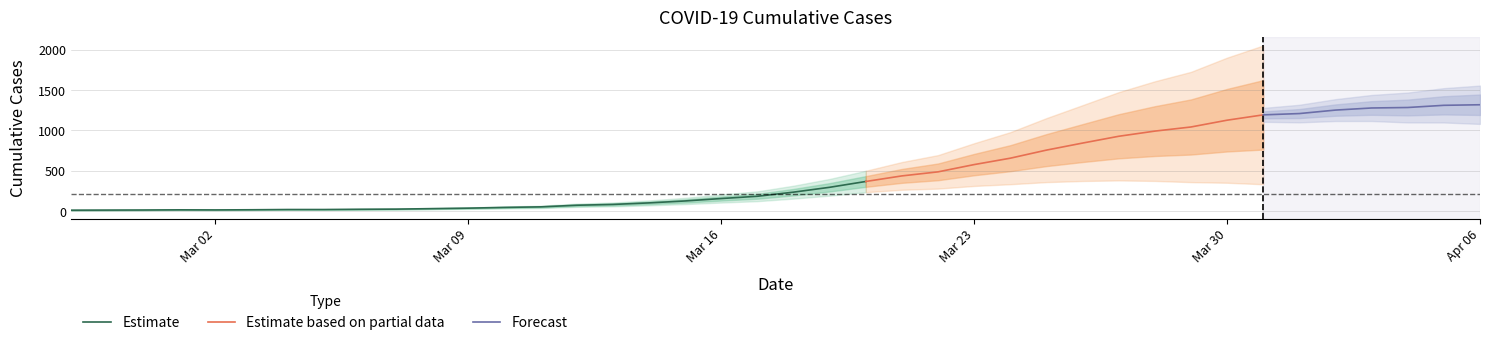

What is the value of the 25th point from the left?

487